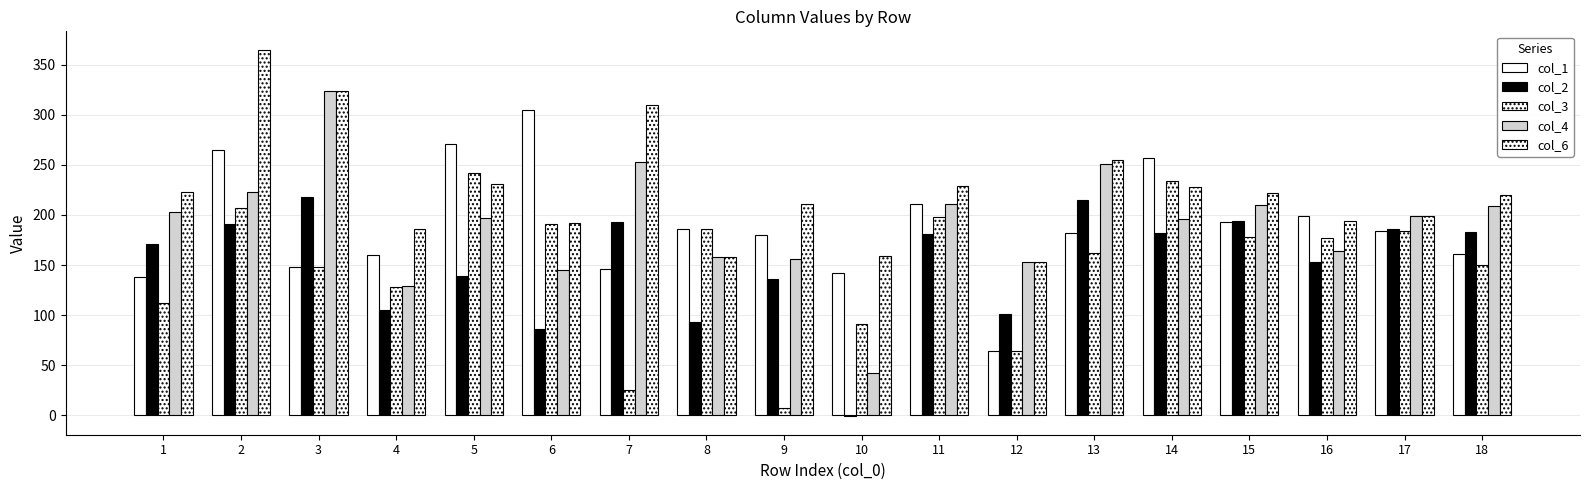

How many data points does each series have?

18